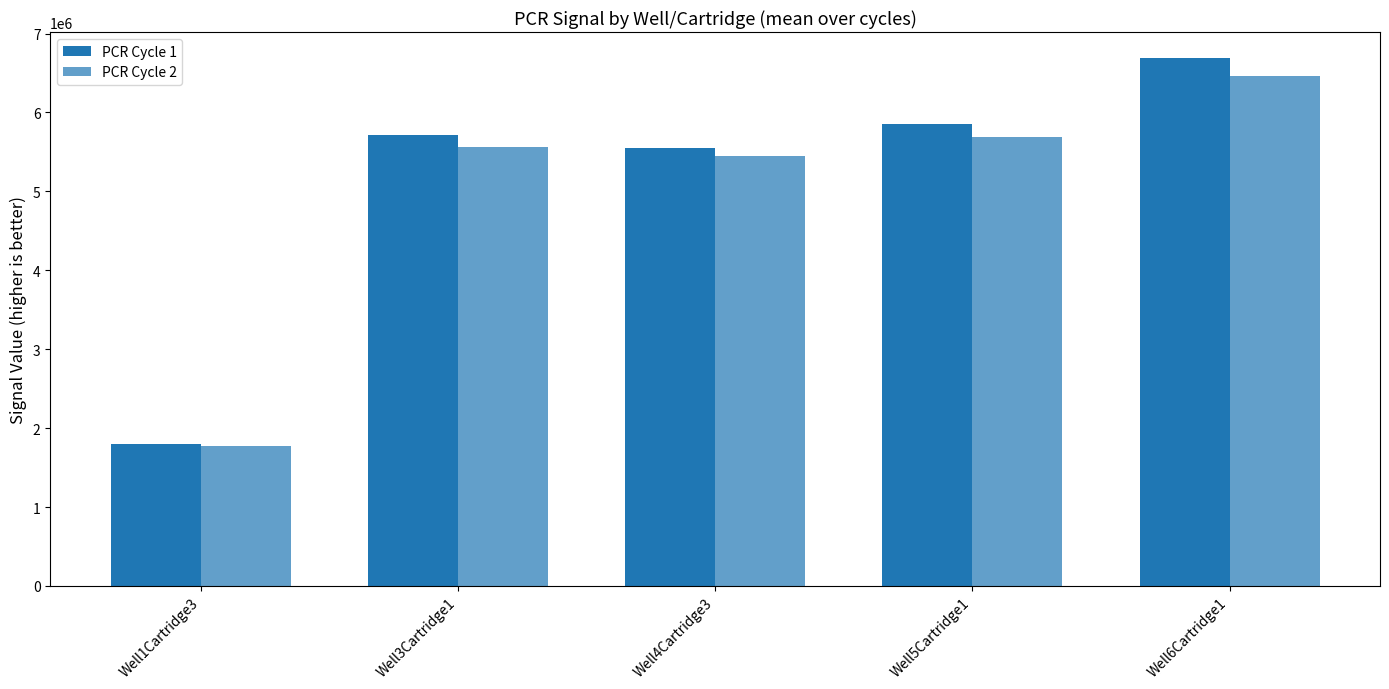

What is the lowest value of the PCR Cycle 1 series?

1801325